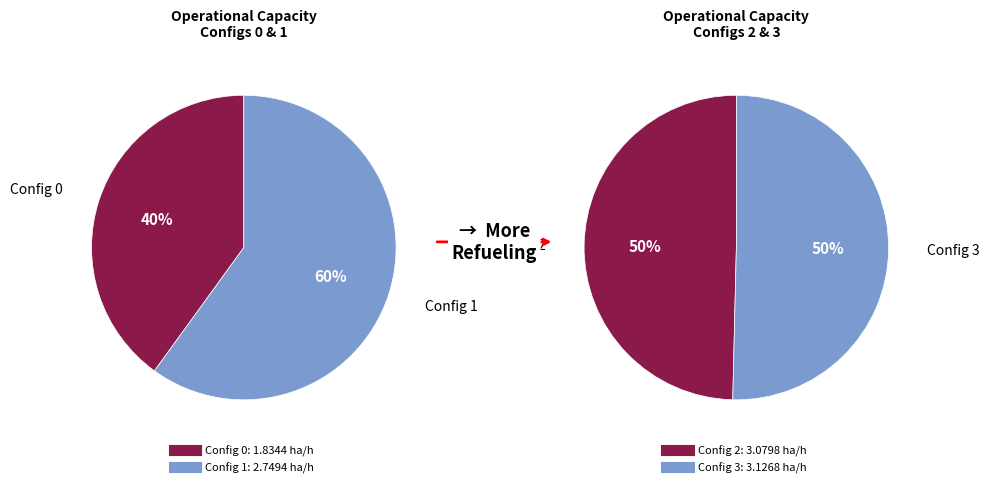

What is the total percentage of 3 and 1?

54.5%